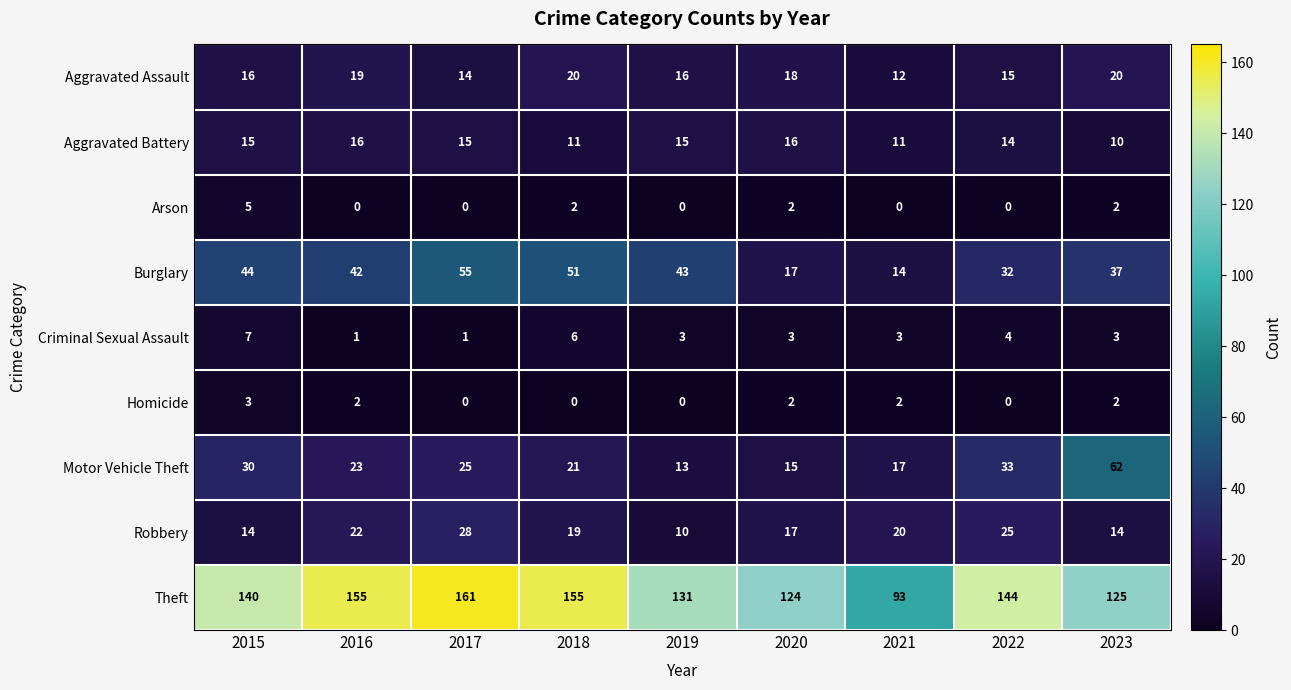

At which label does Burglary first exceed 42?

2015